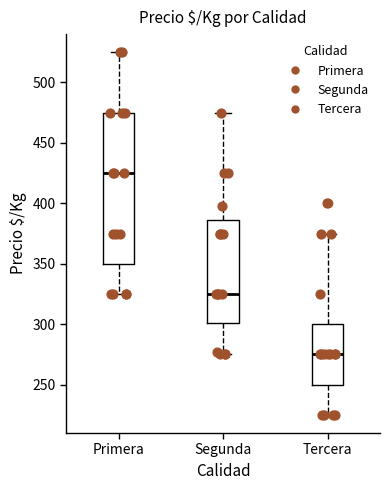

Reading left to right, transcribe this box plot: for each box, give where its median line is, the range the box spans, and where its two whiskers end, as read against the y-axis. The values are not printed on the chart, so give them approximately, as read against the axis.

Primera: median 425, box 350 to 475, whiskers 325 to 525
Segunda: median 325, box 300 to 385, whiskers 275 to 475
Tercera: median 275, box 250 to 300, whiskers 225 to 375